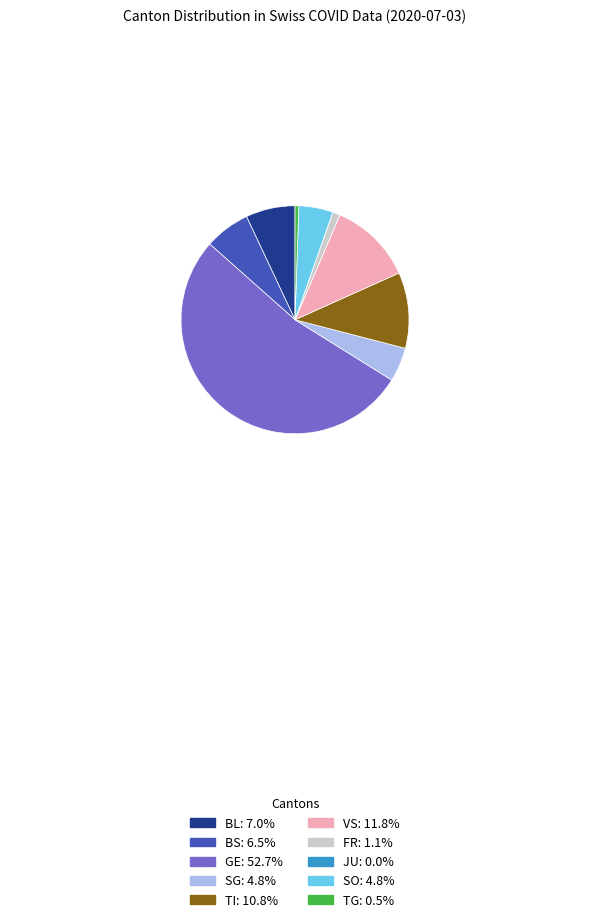

Is there a majority slice in this chart?

Yes